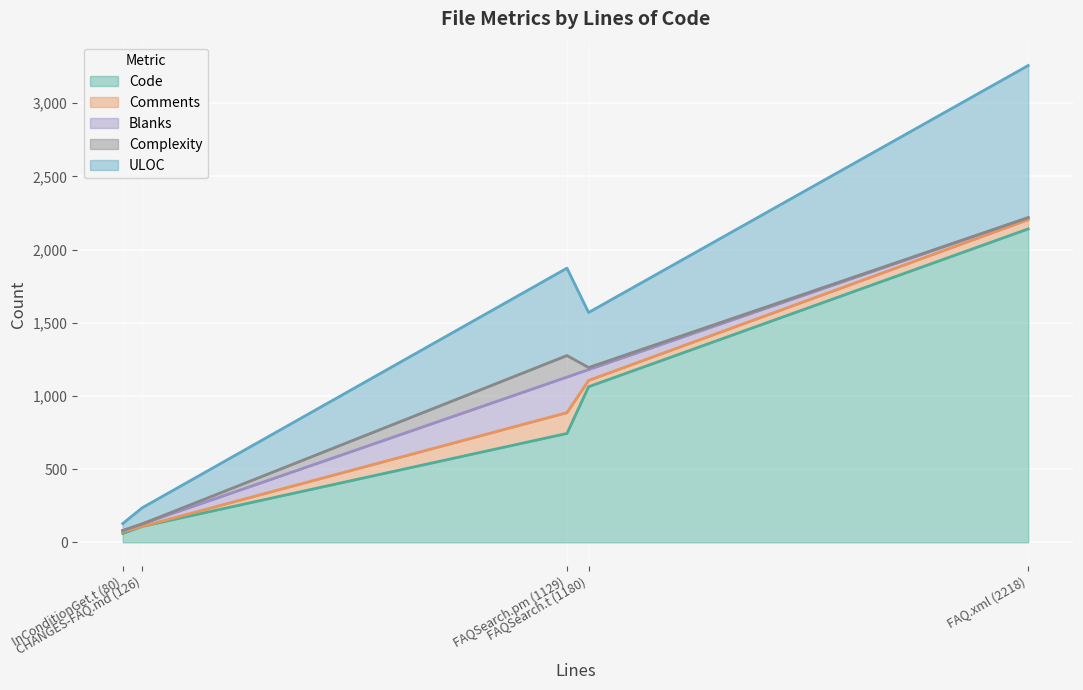

What is the approximate value of Code at CHANGES-FAQ.md (126), to the nearest 10?

110